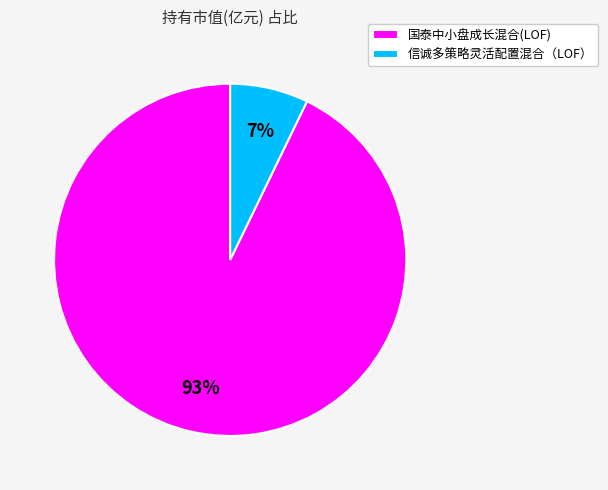

How many slices are in this pie chart?

2